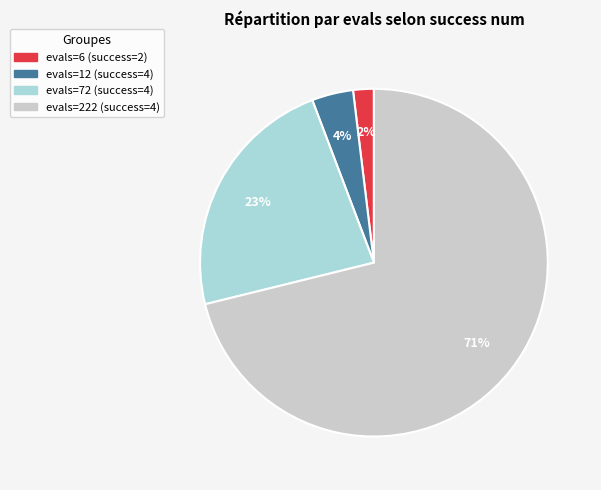

Is there any slice that represents more than half of the pie?

Yes